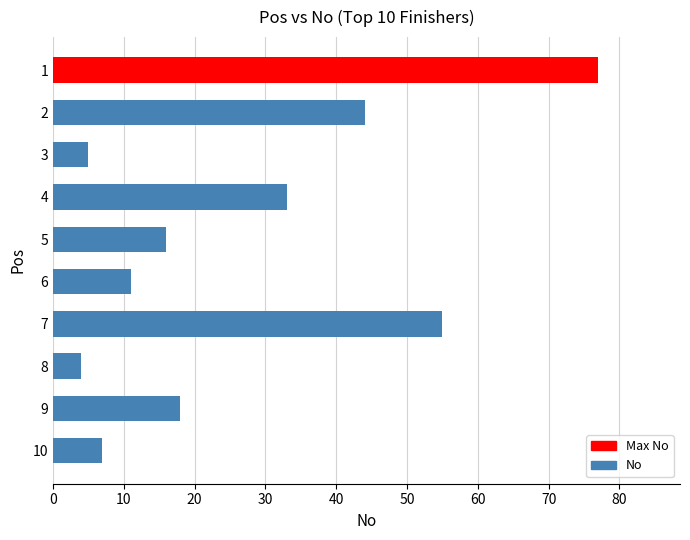

How many bars are there in total?

10